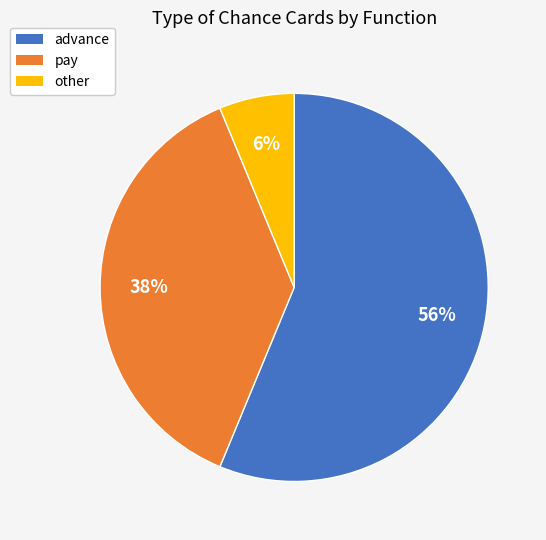

Is it true that pay is 31% of the pie?

False